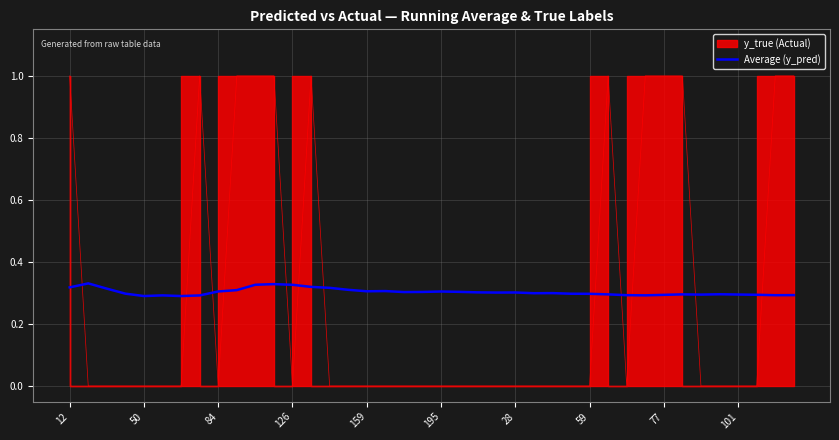

Does the chart have visible grid lines?

Yes